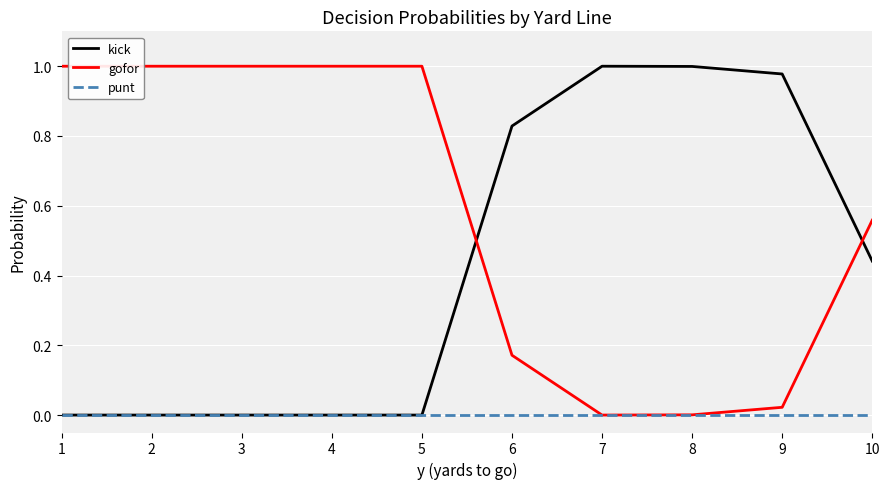

Count the number of categories in the chart.

10